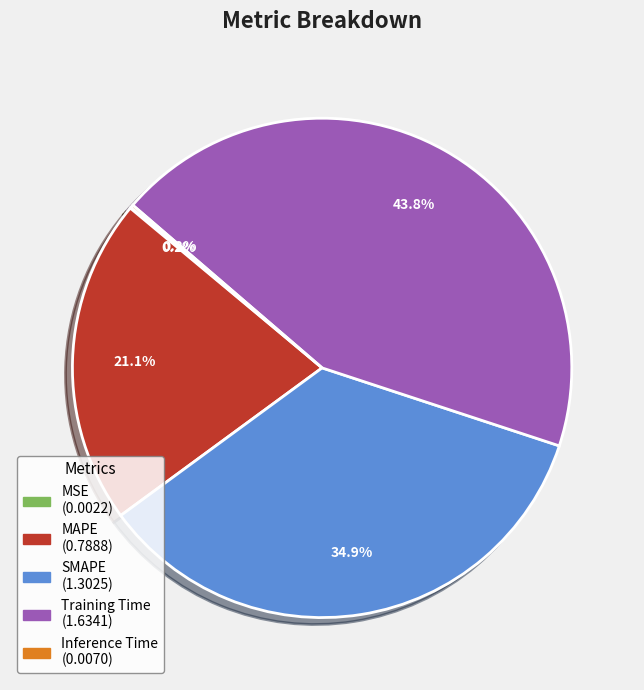

Which slice is the largest?

Training Time